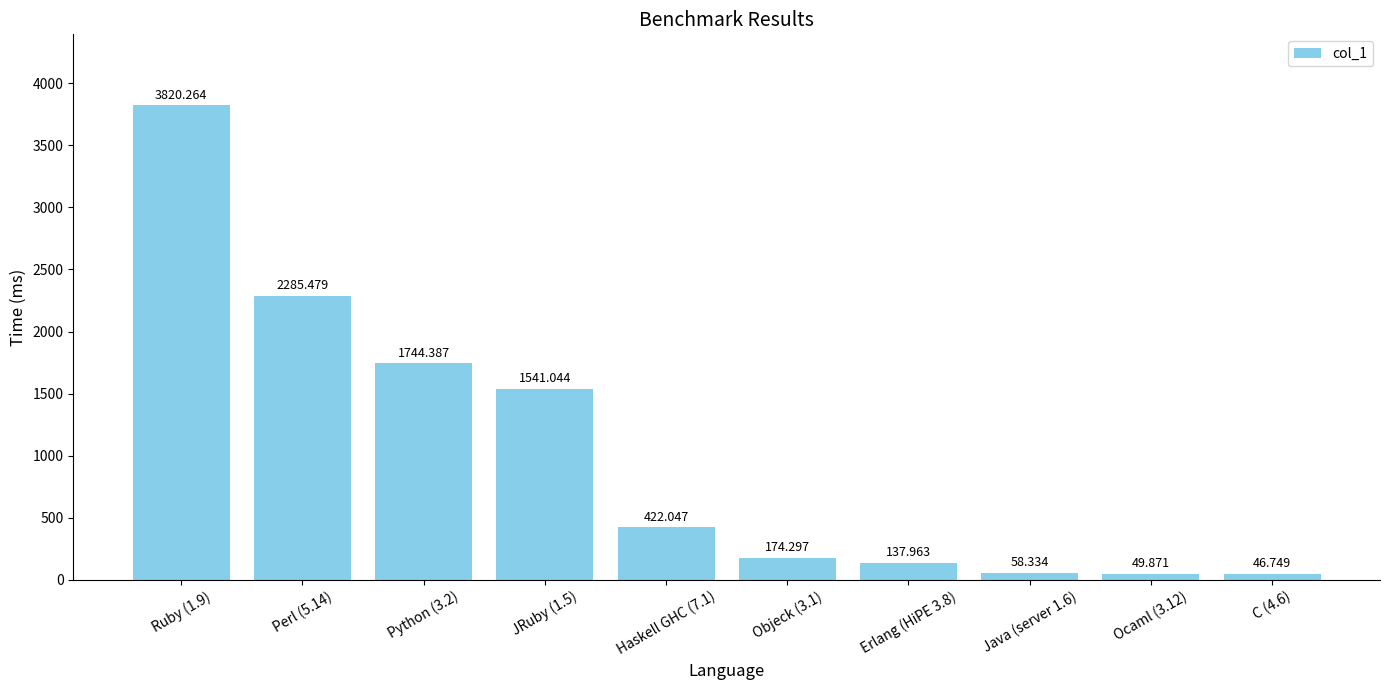

Reading right to left, extract all data points from this chart.

C (4.6)=46.7	Ocaml (3.12)=49.9	Java (server 1.6)=58.3	Erlang (HiPE 3.8)=138.0	Objeck (3.1)=174.3	Haskell GHC (7.1)=422.0	JRuby (1.5)=1541.0	Python (3.2)=1744.4	Perl (5.14)=2285.5	Ruby (1.9)=3820.3